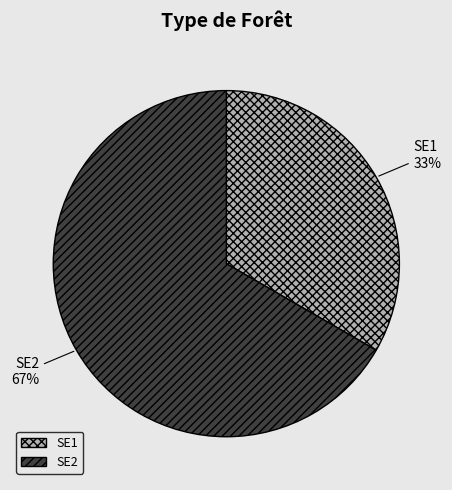

Is there a majority slice in this chart?

Yes